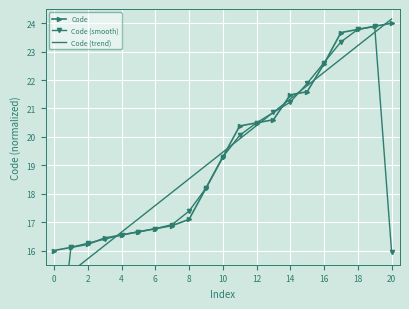

Is it true that Code (trend) equals 41.7 at 18?

False